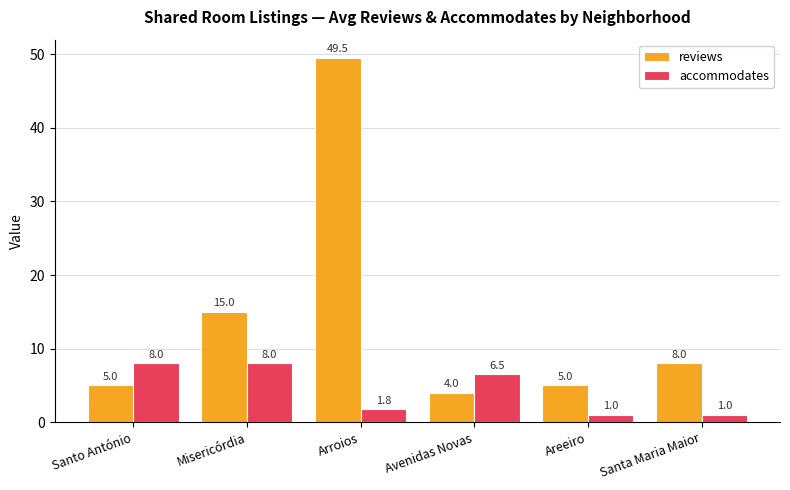

Which series has the largest range (max minus min)?

reviews